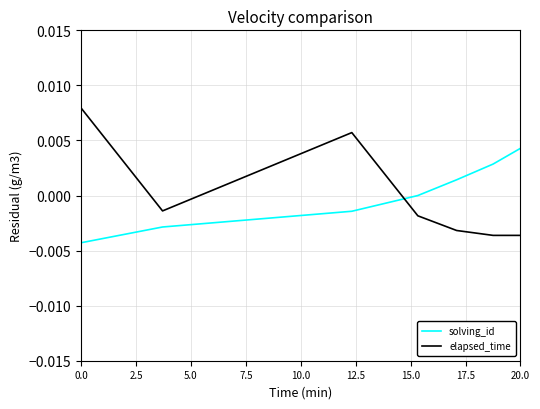

Which series ends up on top after the final intersection of elapsed_time and solving_id?

solving_id